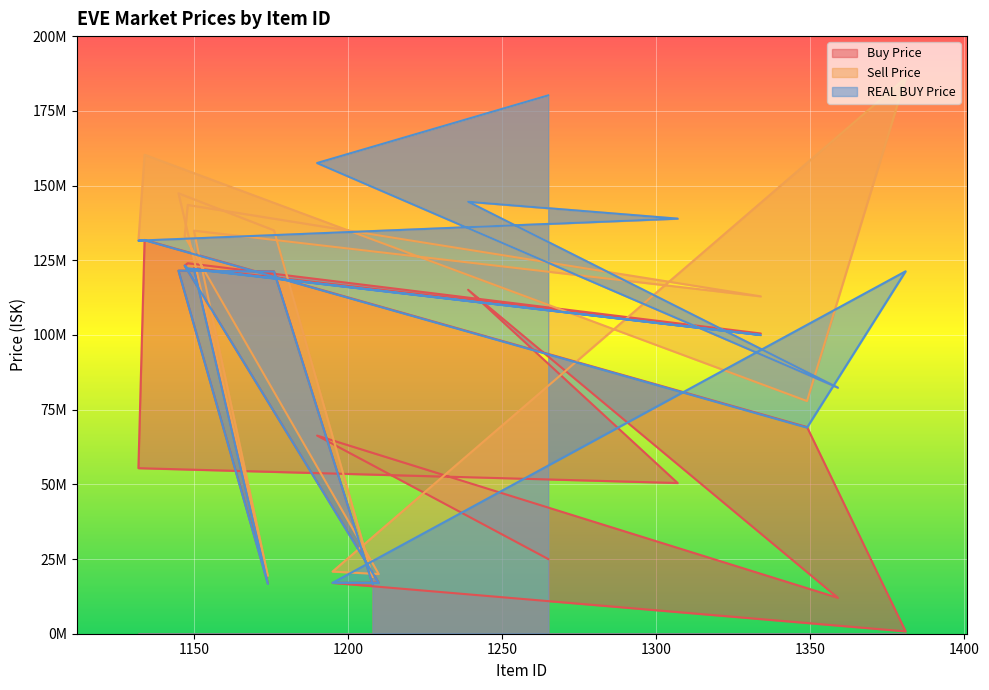

What is the approximate value of REAL BUY Price at 1145?

121500000.0